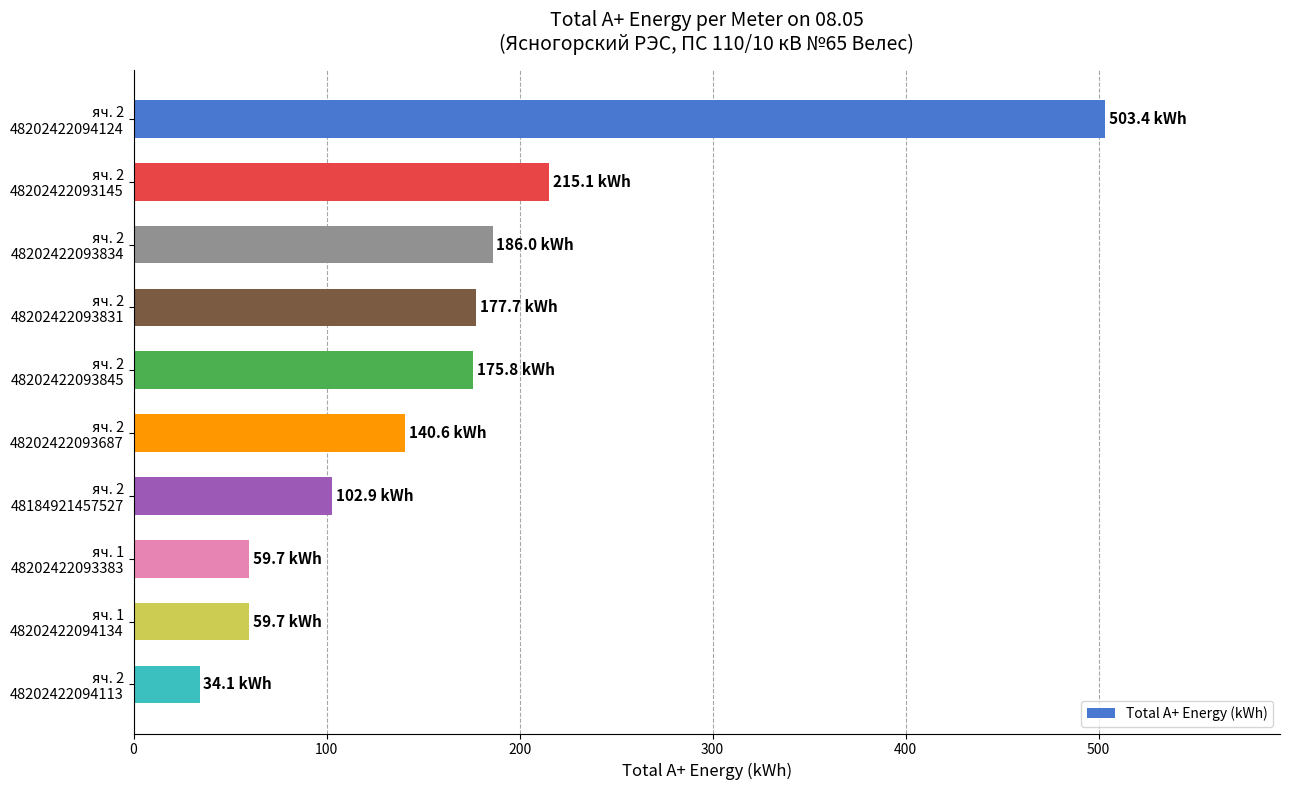

What is the difference between the maximum and minimum values?

469.3